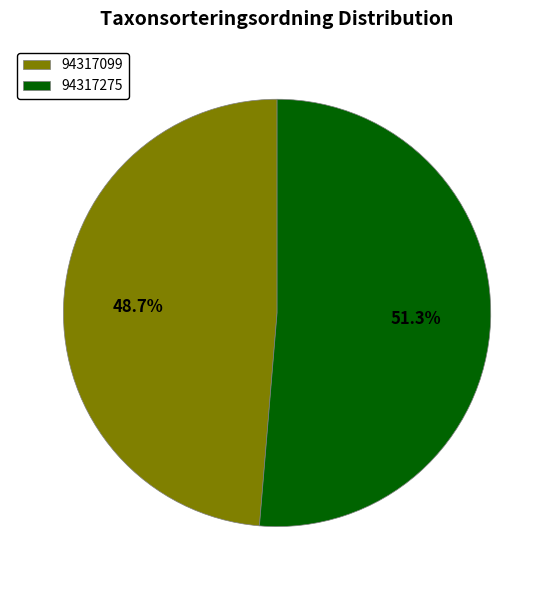

To the nearest percent, what is the average slice percentage?

50%